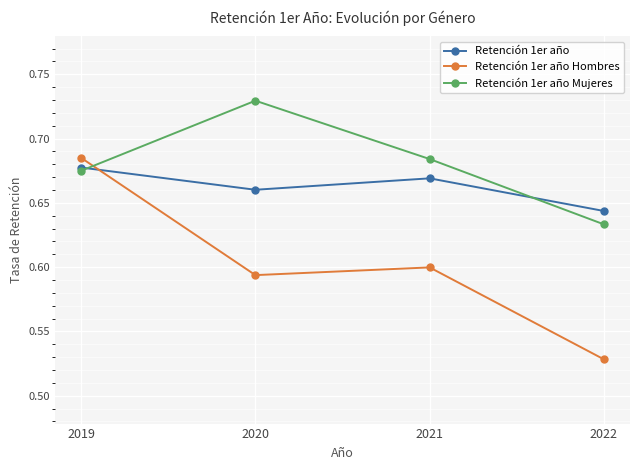

Which series has the widest spread of values?

Retención 1er año Hombres